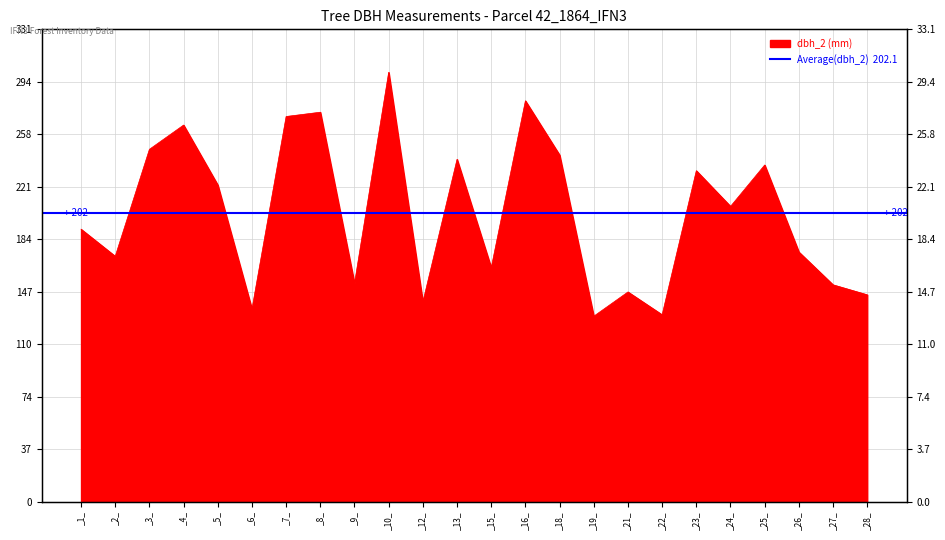

Reading left to right, what are all the values shown in this chart?

191	172	247	264	222	135	270	273	153	301	140	240	164	281	243	130	147	131	232	207	236	175	152	145